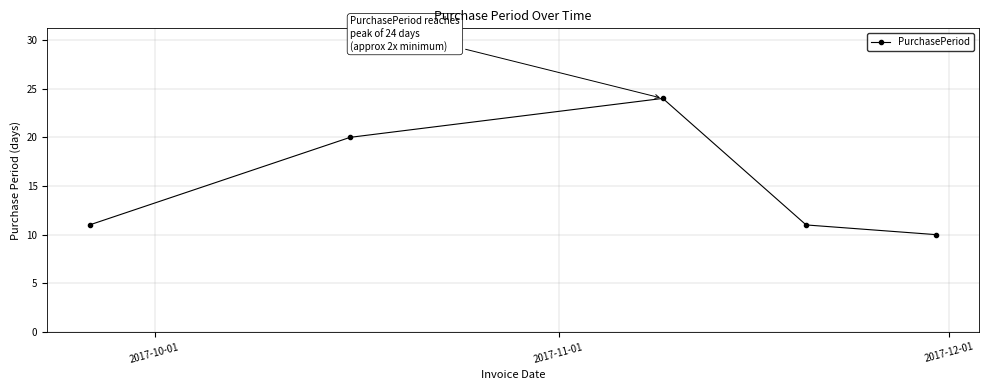

What is the value of the 2nd point from the left?

20